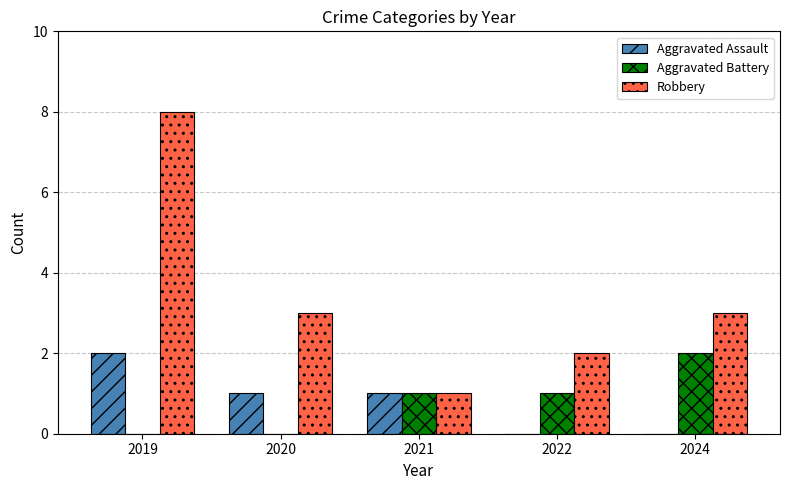

Between 2020 and 2021, which series saw the biggest shift?

Robbery